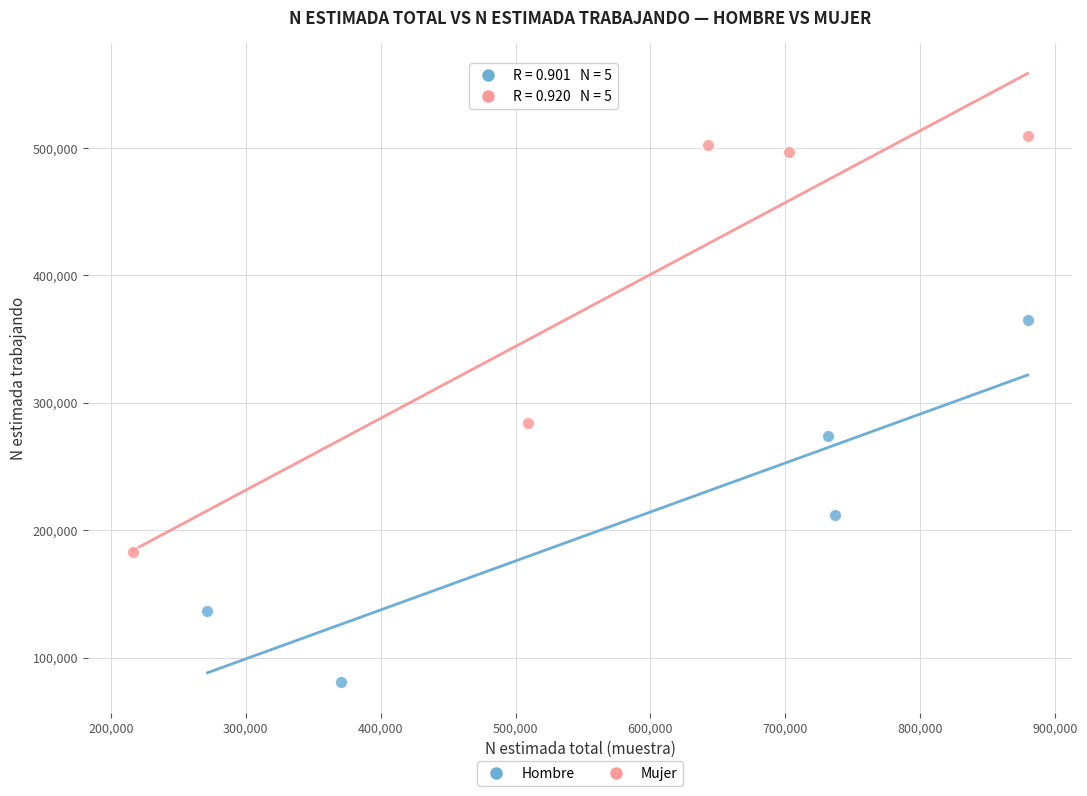

Which series has the widest spread of Y values?

Mujer